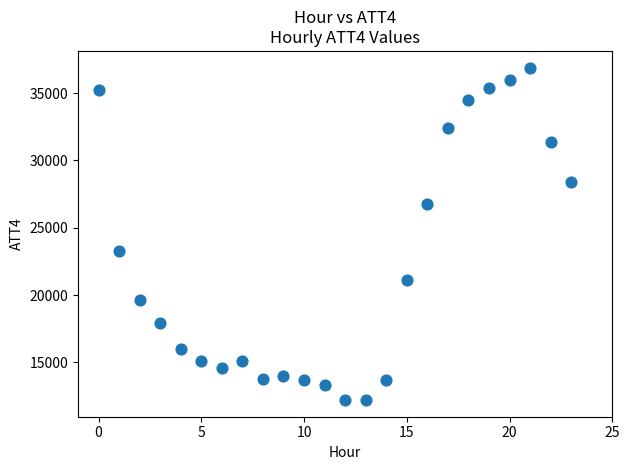

What Y value in the scatter plot is closest to 24550?

23300